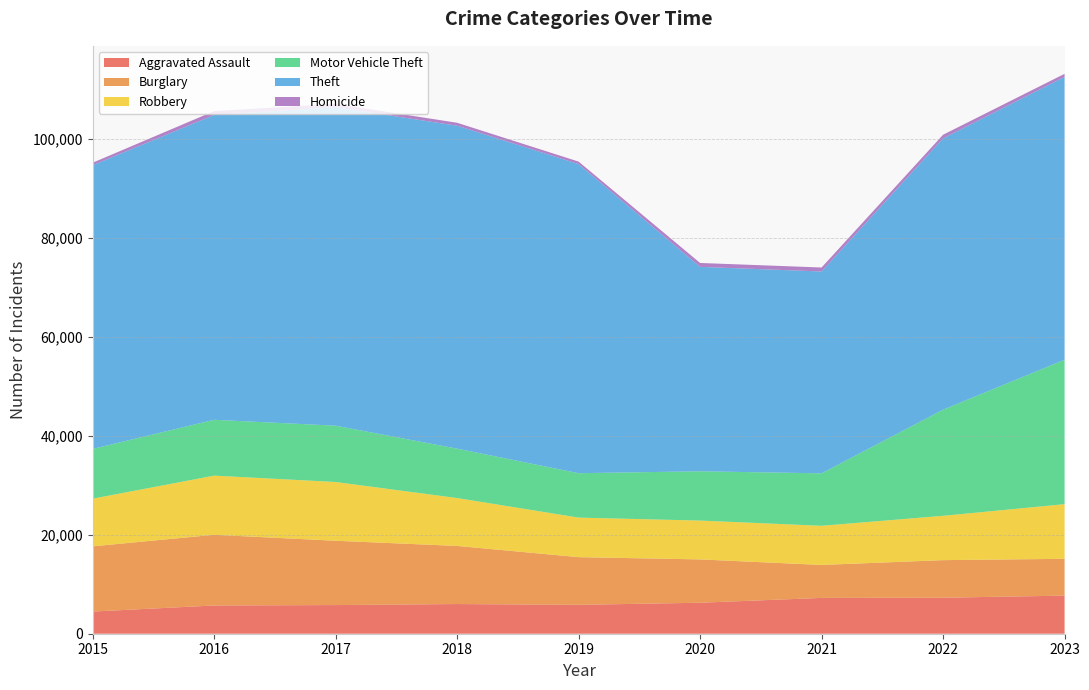

Reading left to right, list all the values displayed in this chart.

Aggravated Assault: 2015=4480	2016=5712	2017=5793	2018=6001	2019=5841	2020=6264	2021=7242	2022=7280	2023=7702
Burglary: 2015=13184	2016=14289	2017=13001	2018=11747	2019=9638	2020=8758	2021=6662	2022=7594	2023=7441
Robbery: 2015=9638	2016=11960	2017=11880	2018=9681	2019=7995	2020=7855	2021=7918	2022=8963	2023=11051
Motor Vehicle Theft: 2015=10068	2016=11286	2017=11380	2018=9985	2019=8977	2020=9959	2021=10602	2022=21455	2023=29193
Theft: 2015=57350	2016=61622	2017=64386	2018=65288	2019=62493	2020=41327	2021=40806	2022=54858	2023=57175
Homicide: 2015=496	2016=786	2017=672	2018=588	2019=499	2020=787	2021=804	2022=722	2023=624